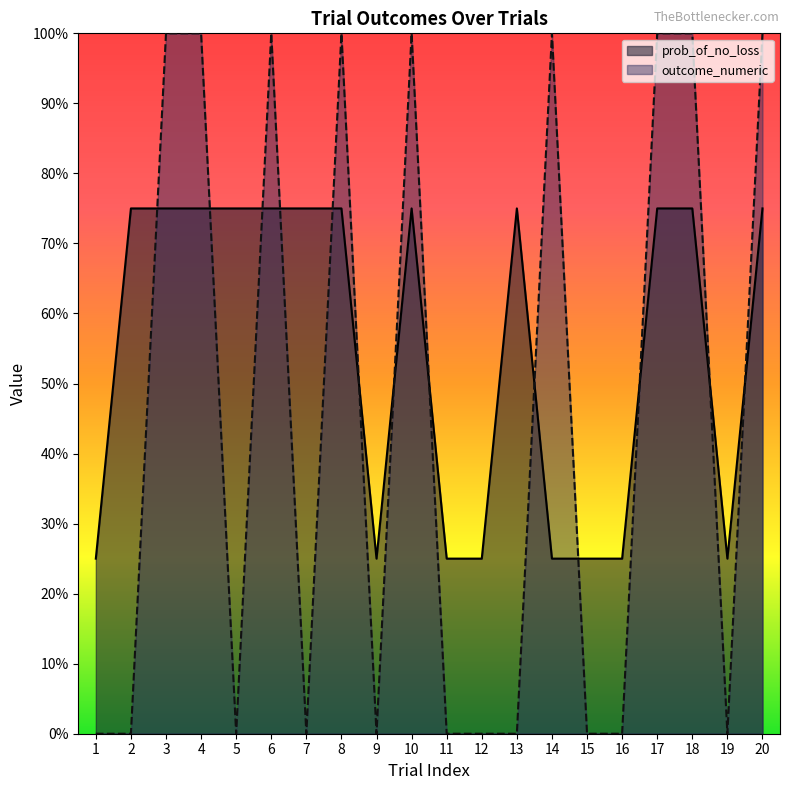

Reading left to right, what are all the values shown in this chart?

prob_of_no_loss: 1=0.2	2=0.8	3=0.8	4=0.8	5=0.8	6=0.8	7=0.8	8=0.8	9=0.2	10=0.8	11=0.2	12=0.2	13=0.8	14=0.2	15=0.2	16=0.2	17=0.8	18=0.8	19=0.2	20=0.8
outcome_numeric: 1=0.0	2=0.0	3=1.0	4=1.0	5=0.0	6=1.0	7=0.0	8=1.0	9=0.0	10=1.0	11=0.0	12=0.0	13=0.0	14=1.0	15=0.0	16=0.0	17=1.0	18=1.0	19=0.0	20=1.0